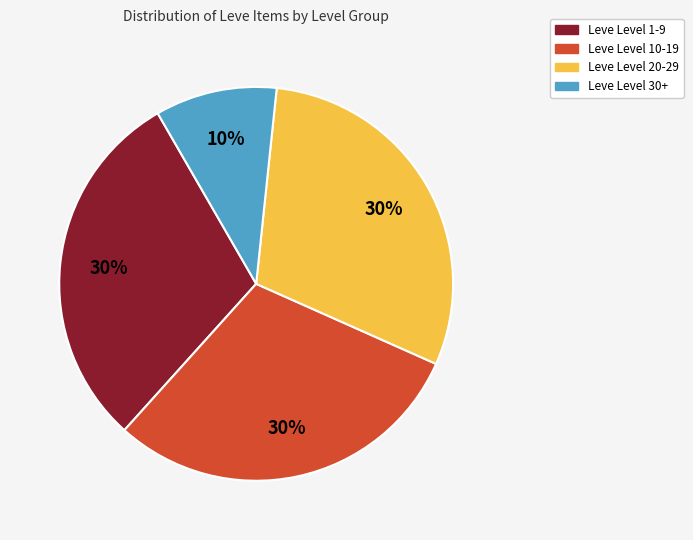

True or false: Leve Level 20-29 accounts for 22% of the total.

False